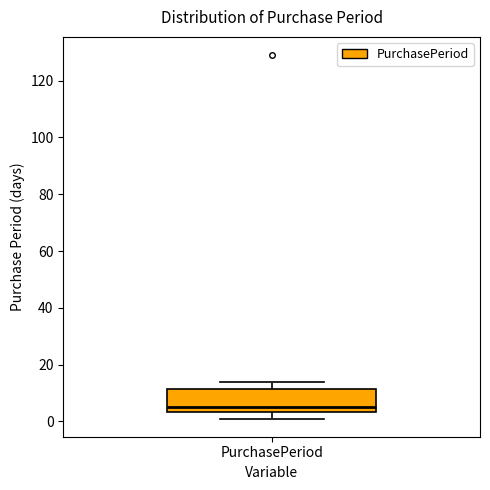

Where does the upper whisker of the box for PurchasePeriod end on the y-axis? The values are not printed on the chart, so give them approximately, as read against the axis.

14